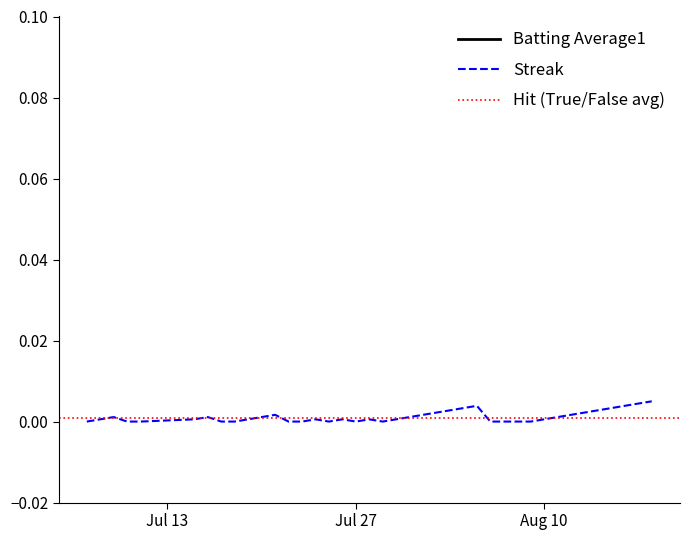

How many lines are shown in the chart?

2